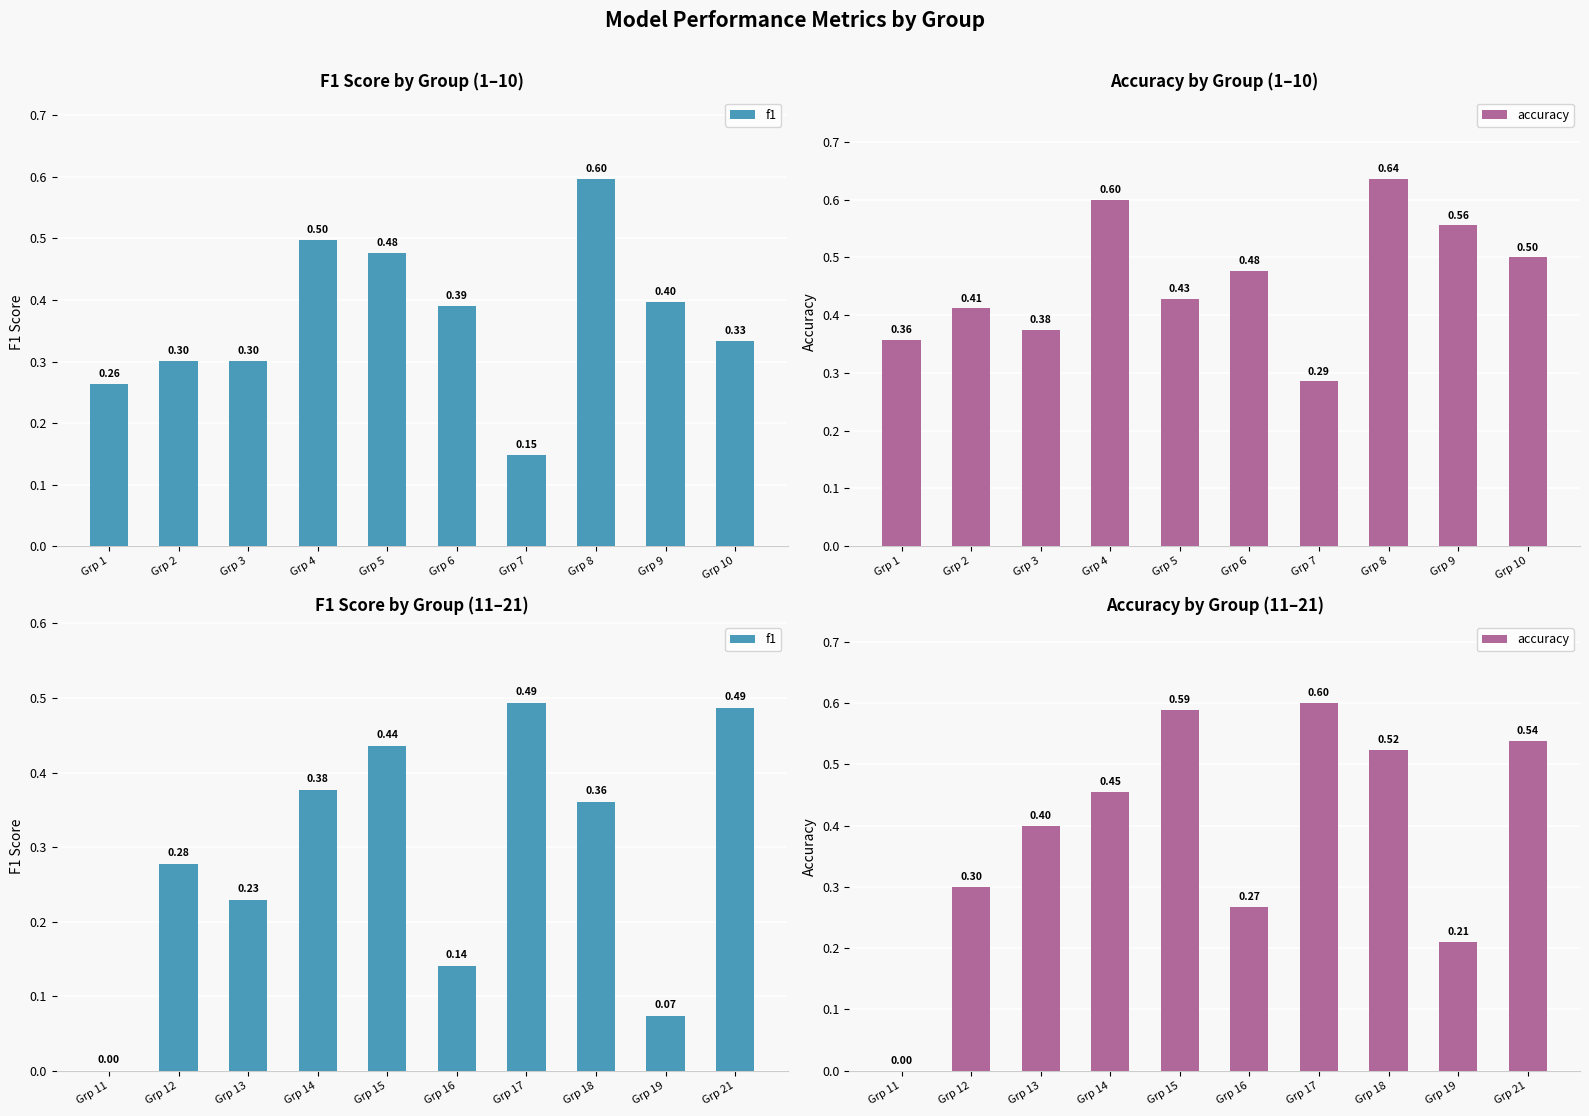

What is the average value of the accuracy series?

0.4